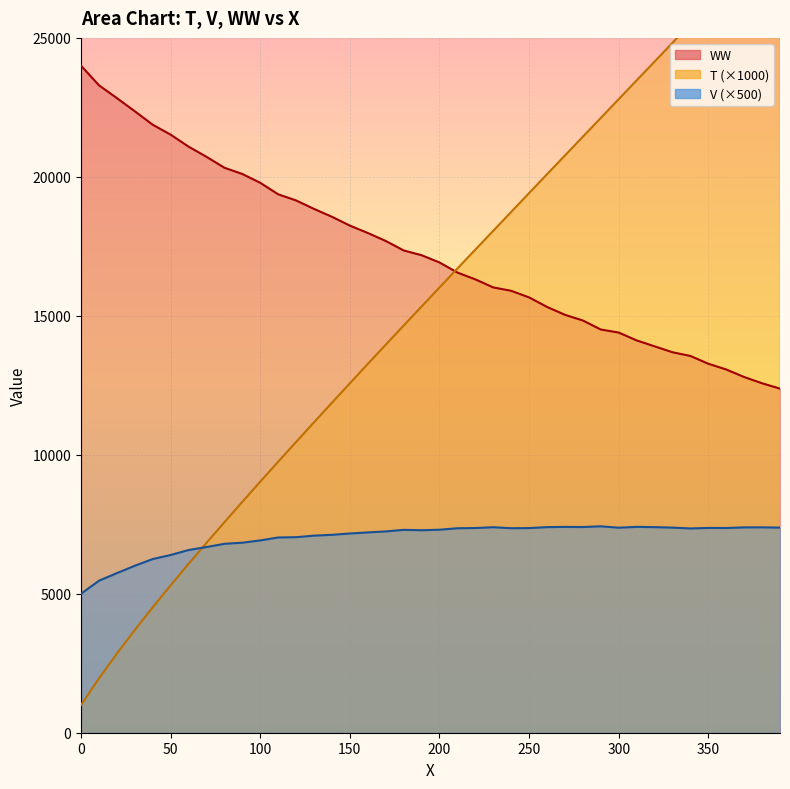

What is the sum of the T values at 50 and 30?

9003.0